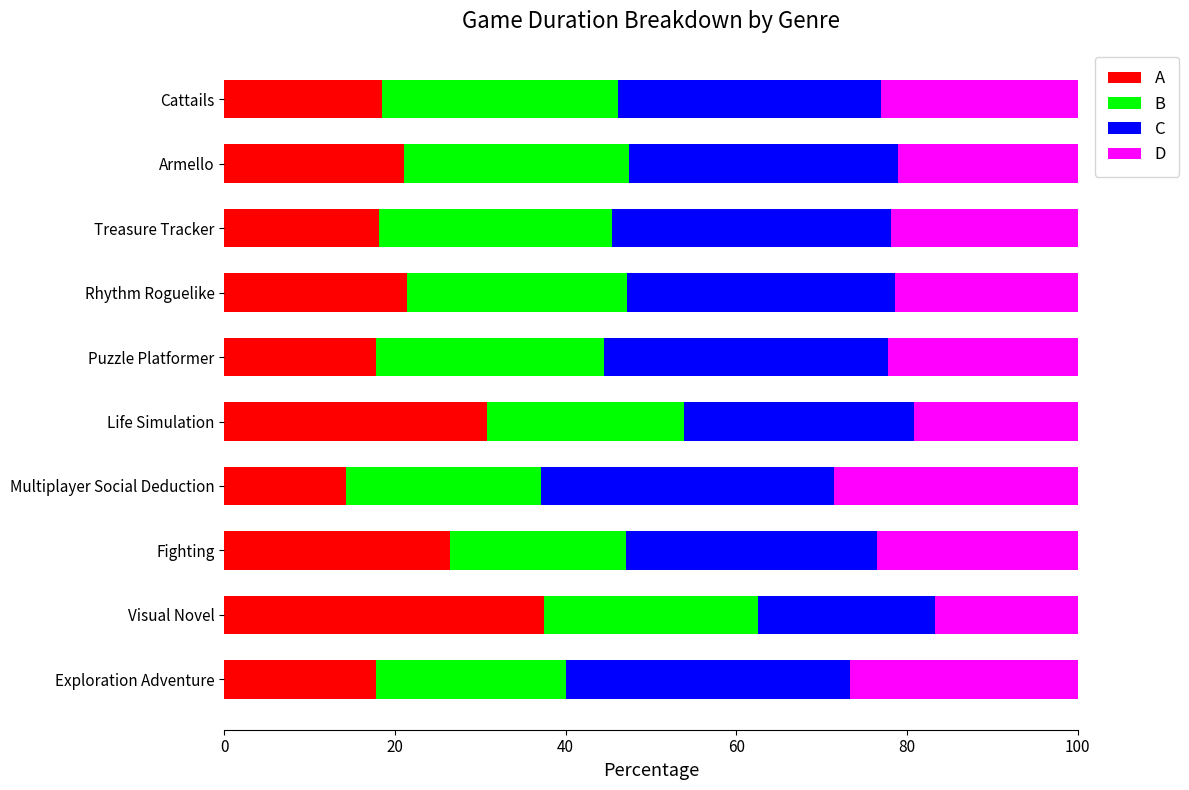

Which category has the highest value in the A series?

Visual Novel